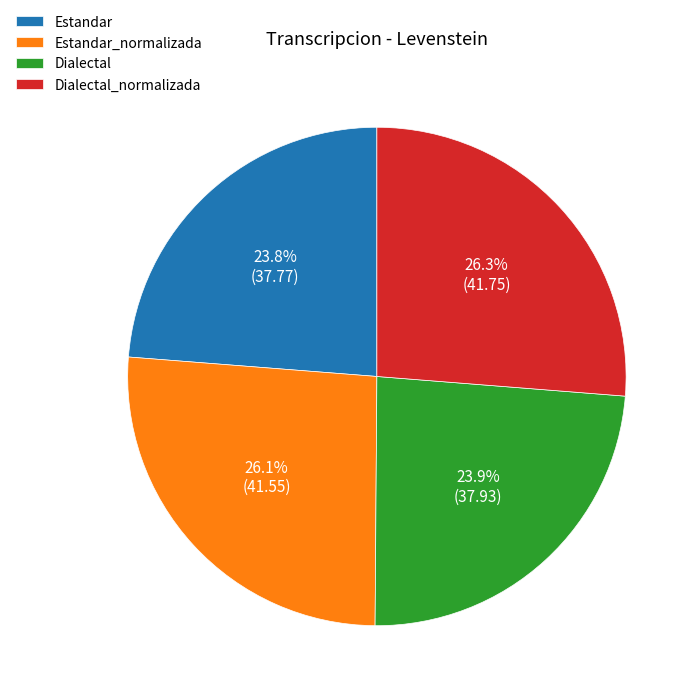

Between Estandar and Dialectal_normalizada, which is larger?

Dialectal_normalizada